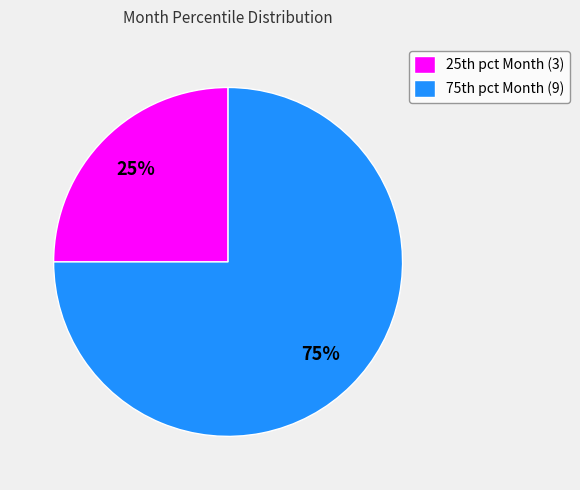

To the nearest percent, what is the difference between the largest and smallest slice percentages?

50%